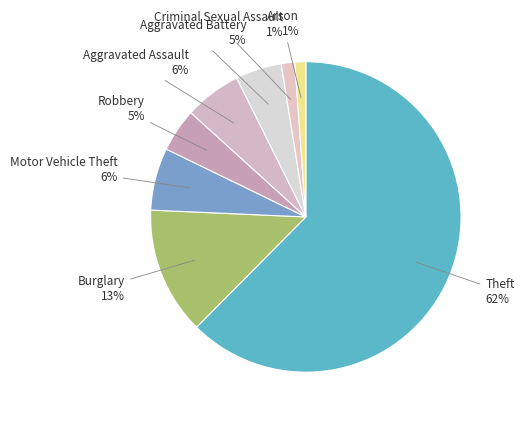

Which has a higher value, Aggravated Assault or Burglary?

Burglary